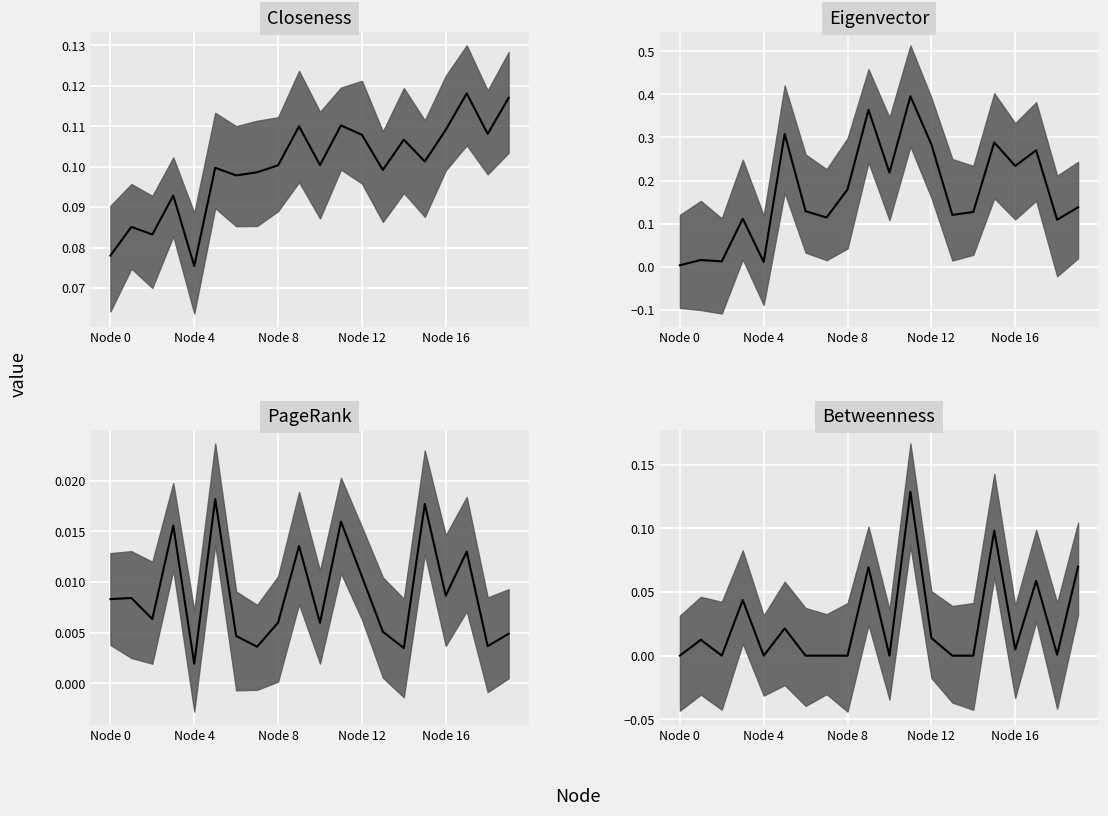

Is the value of Closeness at 4 greater than the value of Betweenness at 9?

Yes